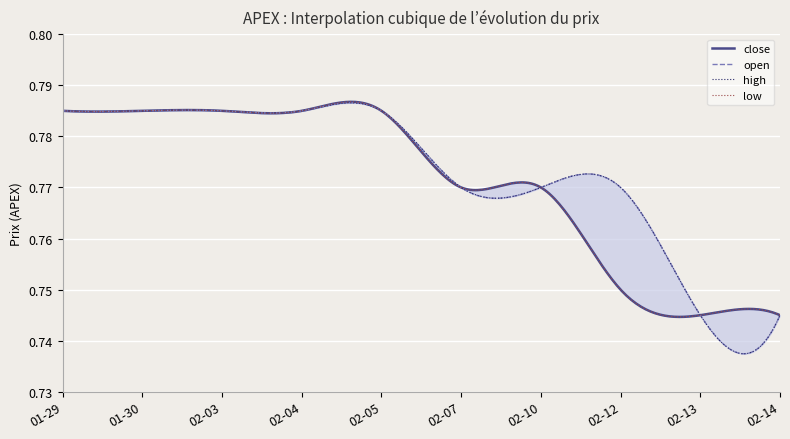

What is the label of the 1st point from the right?

2020-02-14